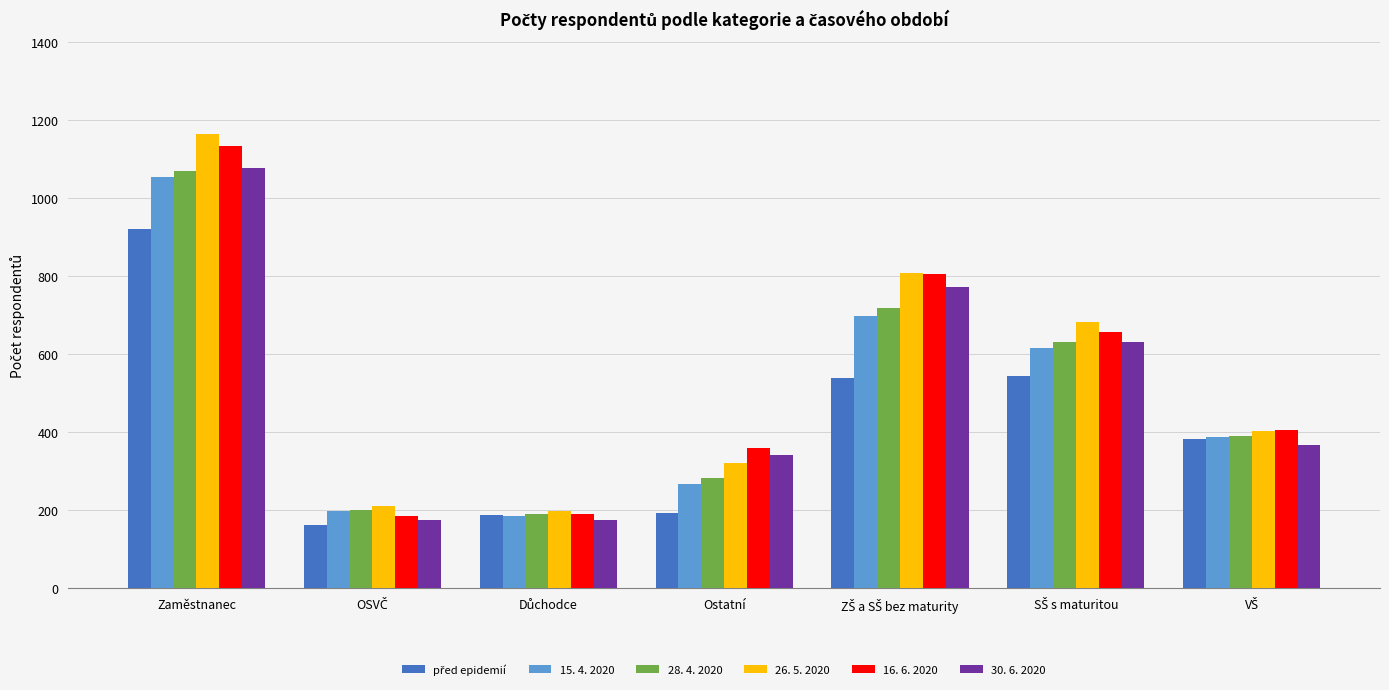

At which category is the sum across all series the highest?

Zaměstnanec